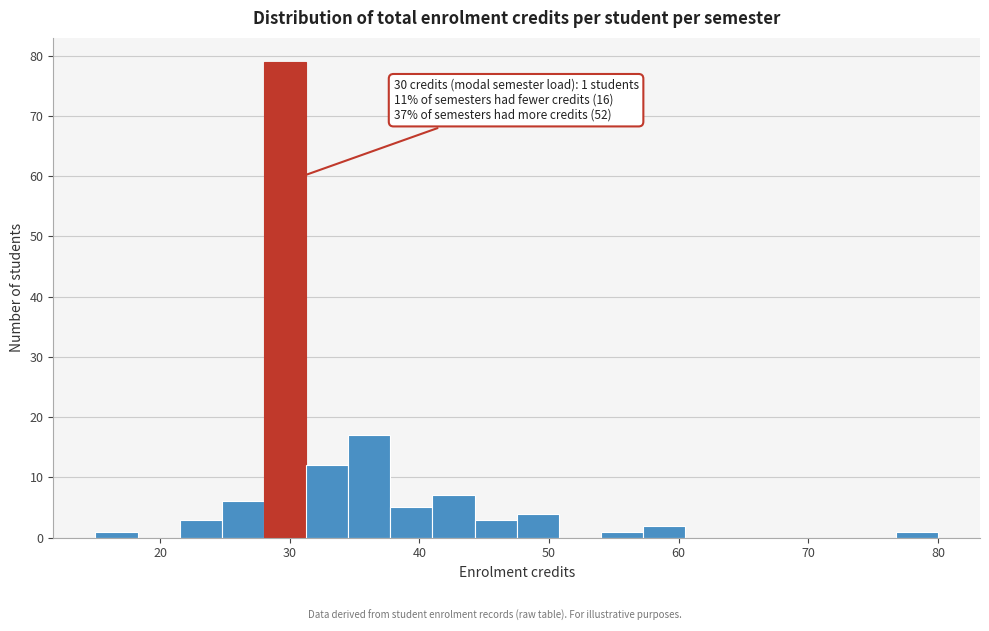

Around what value on the x-axis is the tallest bar? Give the approximate position of its centre, as read against the axis.

30